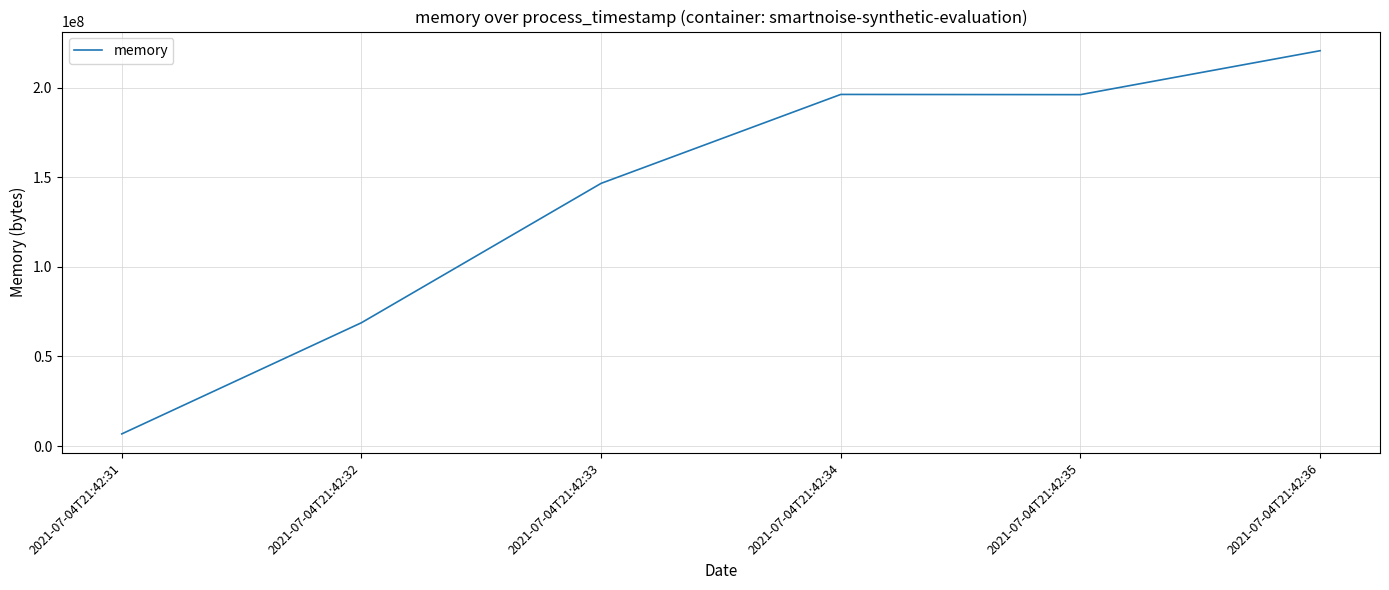

Approximately how many times larger is the value at 2021-07-04T21:42:35 compared to 2021-07-04T21:42:32?

2.8